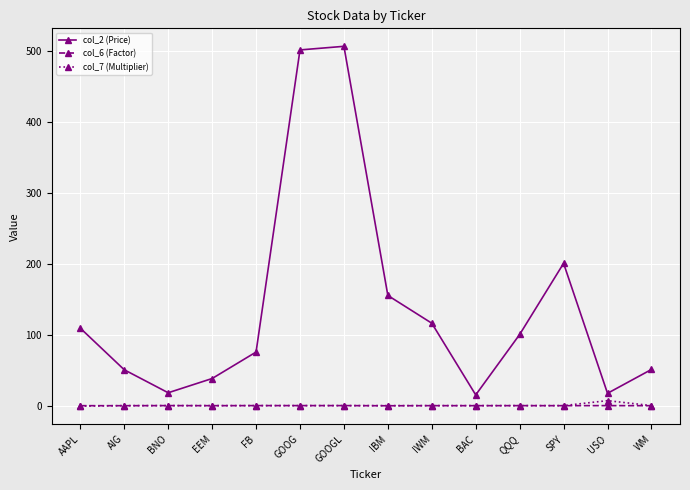

How many values in the col_2 (Price) series are below 100?

7